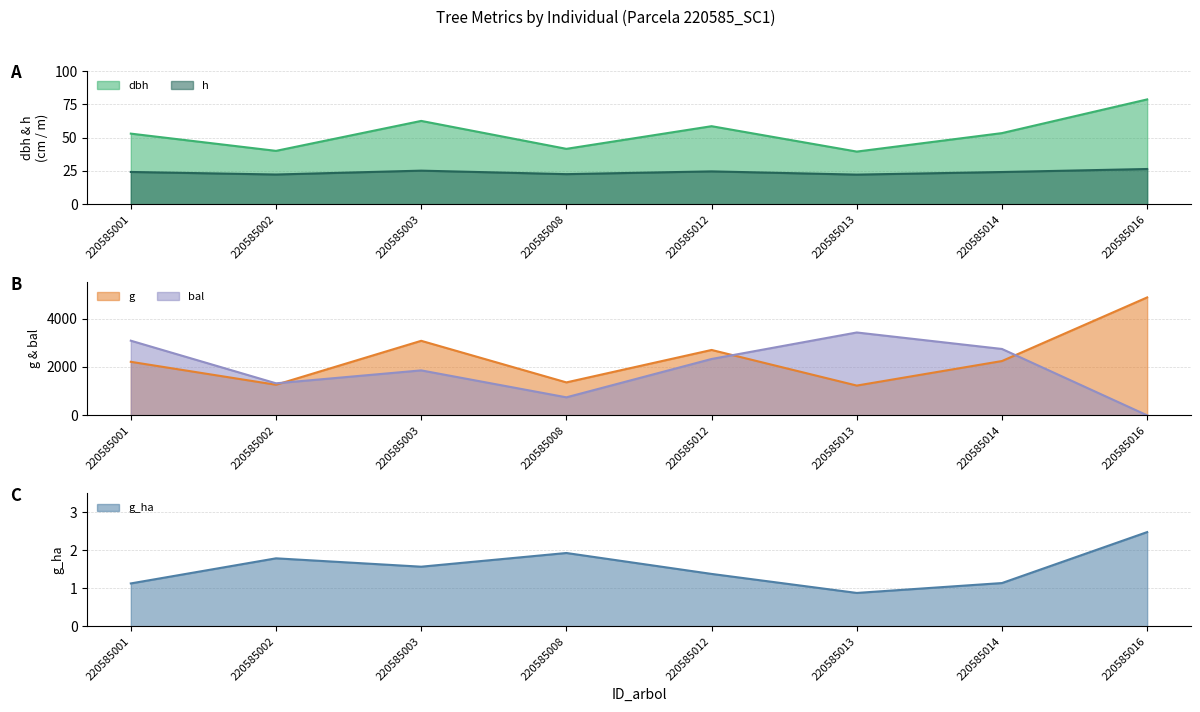

Is the value of h at 220585016 greater than the value of g at 220585016?

No